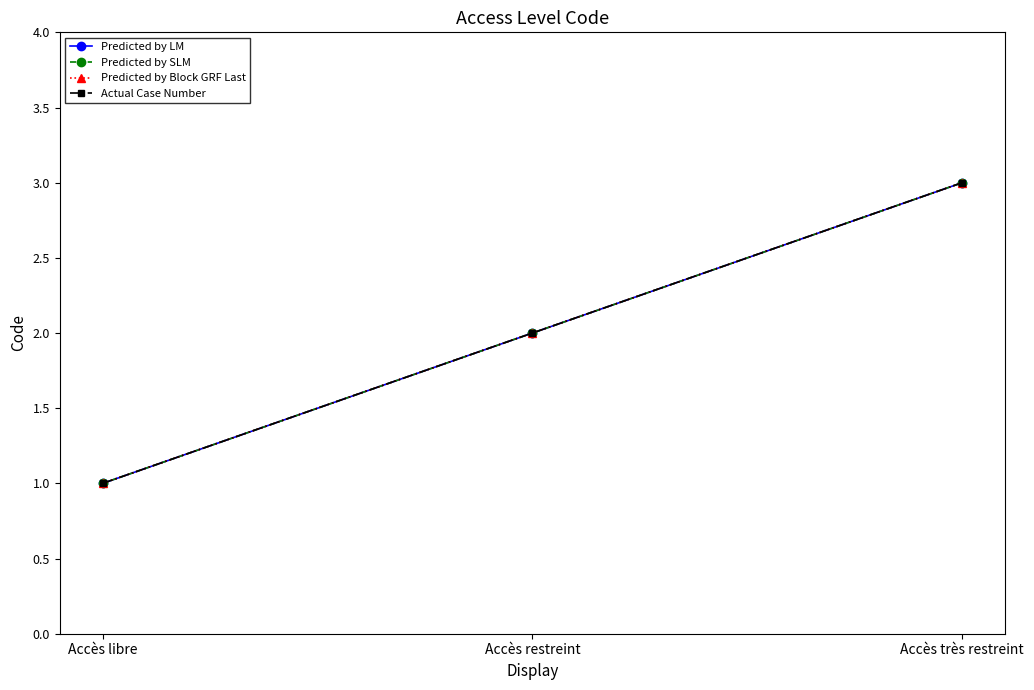

Where is Predicted by SLM nearest to the value 2?

Accès restreint